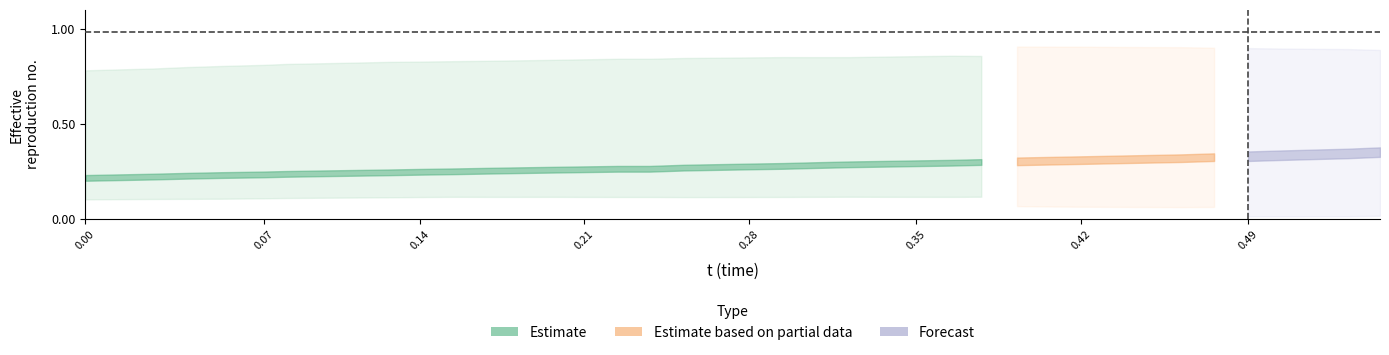

What is the smallest value displayed?

0.1